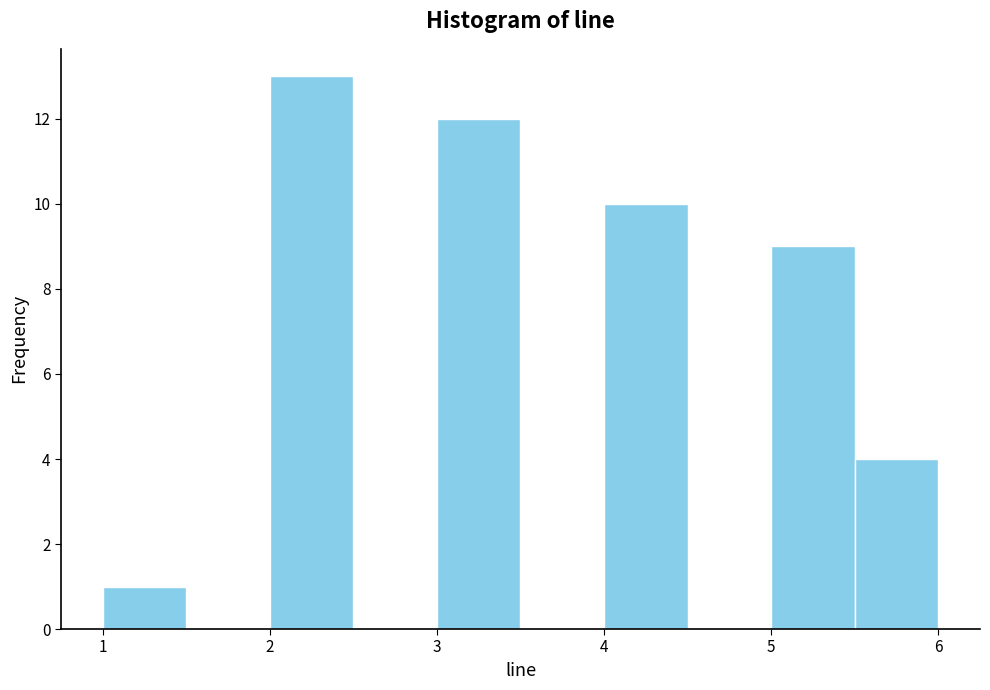

What is the height of the bar covering 4.0 to 4.5 on the x-axis? The values are not printed on the chart, so give them approximately, as read against the axis.

10